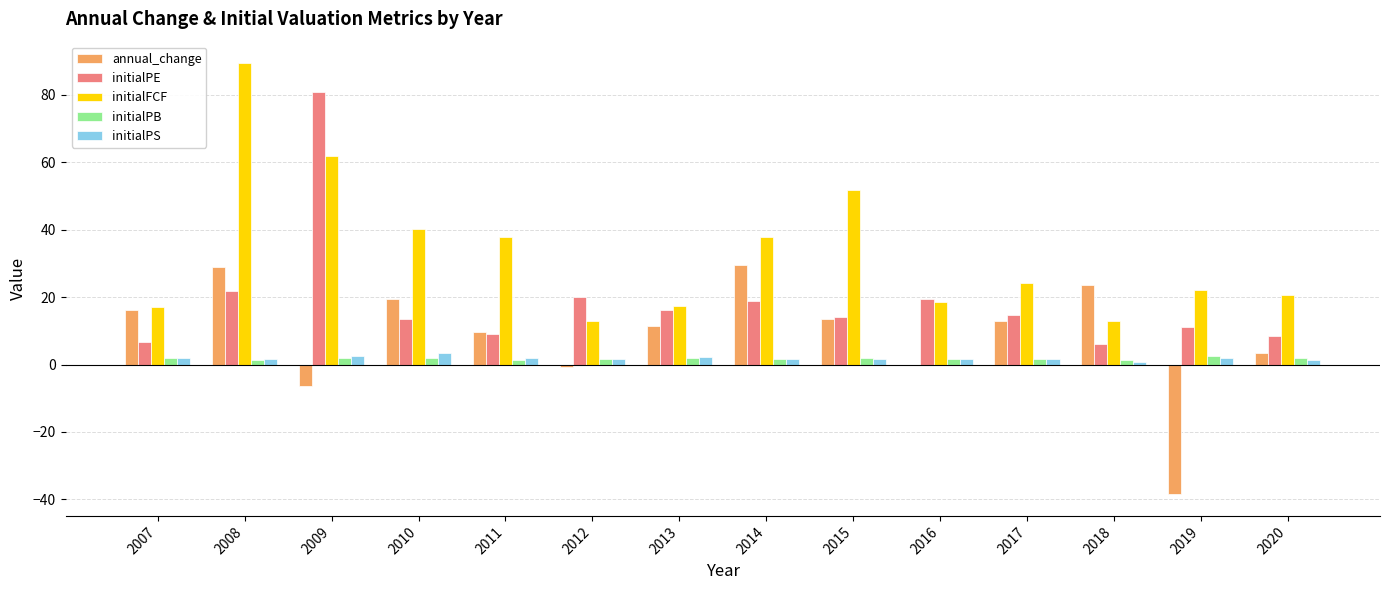

What is the greatest value displayed?

89.3